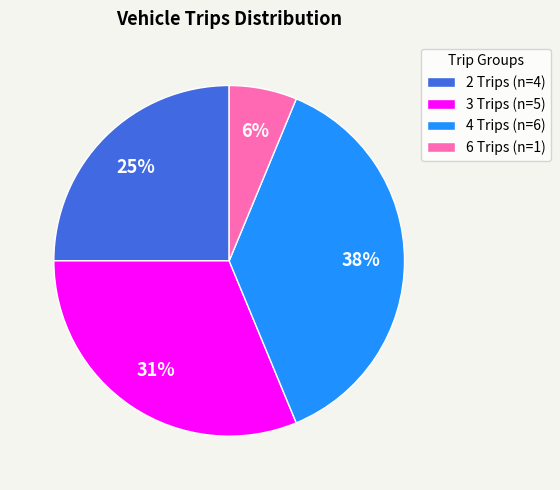

What is the ratio of the value at 4 Trips (n=6) to the value at 2 Trips (n=4)?

1.5